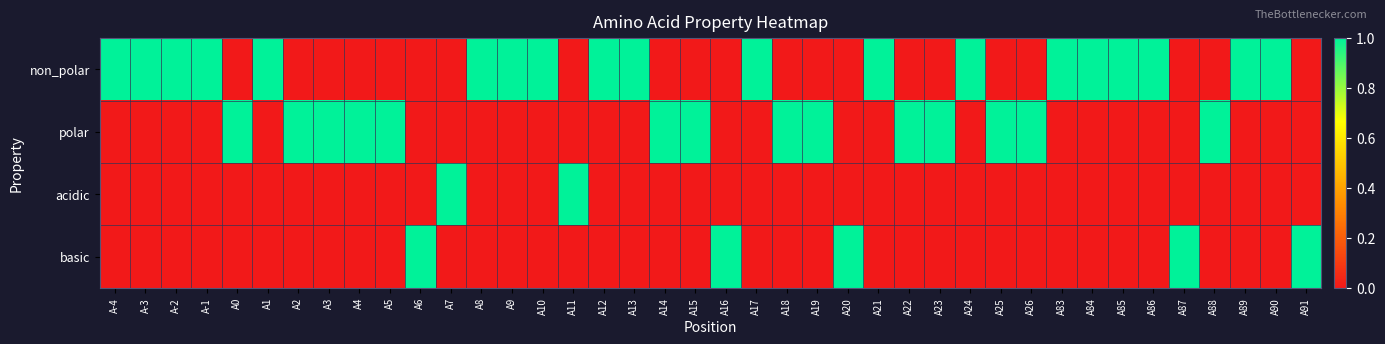

Which label corresponds to the largest value in the chart?

A-4